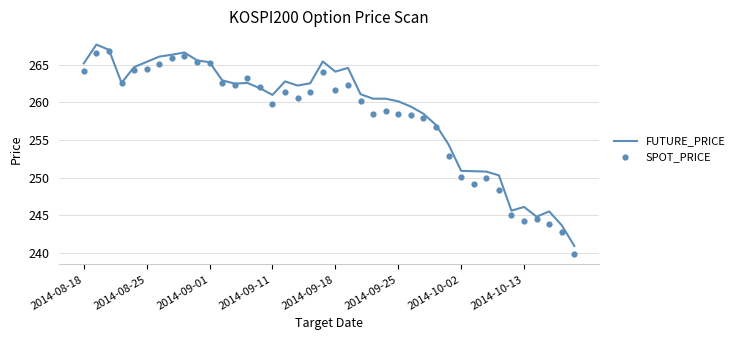

What are all the series names shown in the legend?

FUTURE_PRICE, SPOT_PRICE